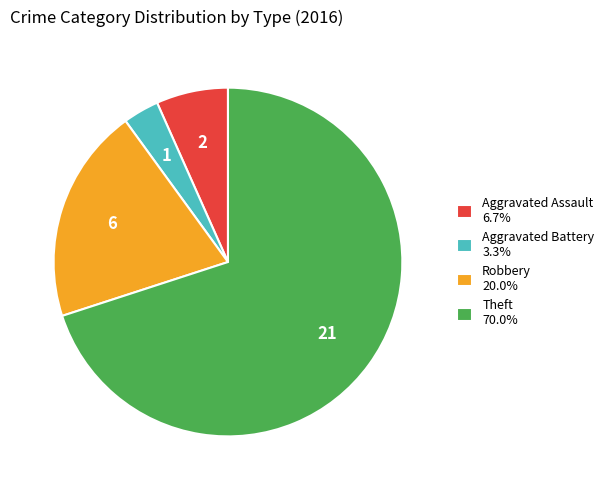

Is the sum of Theft 70.0% and Aggravated Assault 6.7% greater than half?

Yes